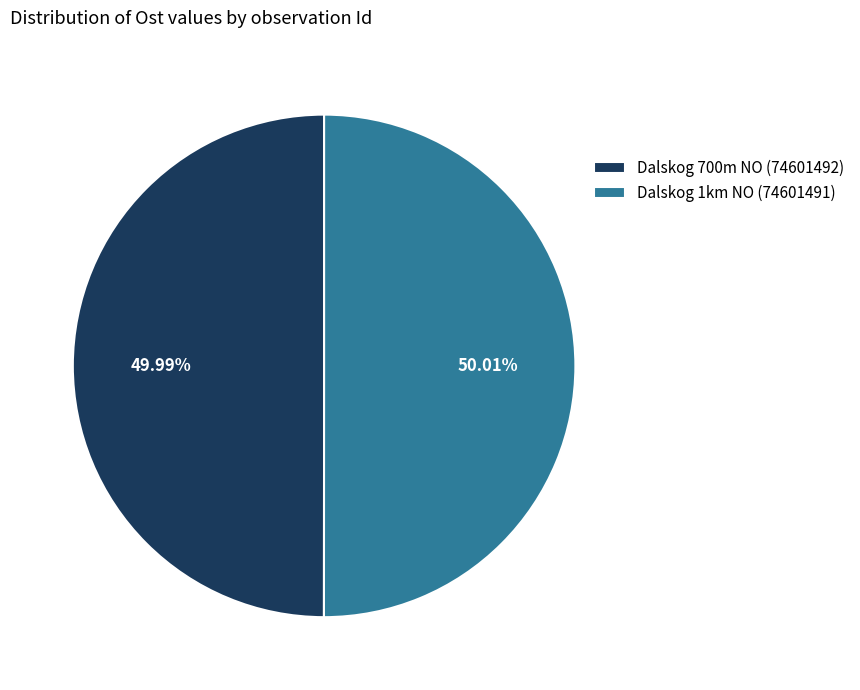

Is there a majority slice in this chart?

Yes